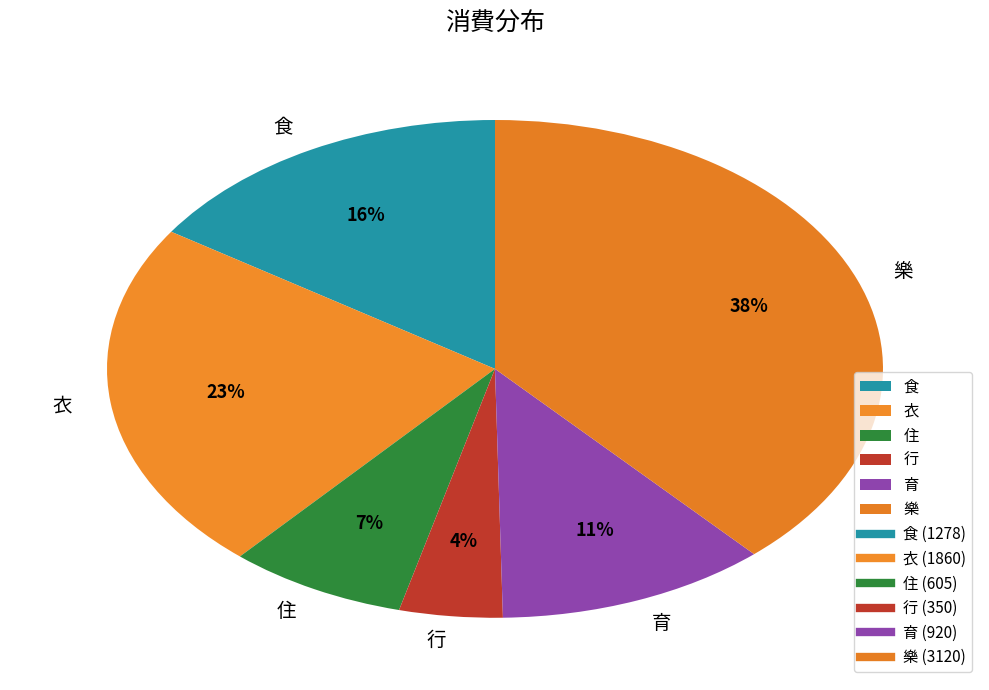

True or false: 食 accounts for 16% of the total.

True